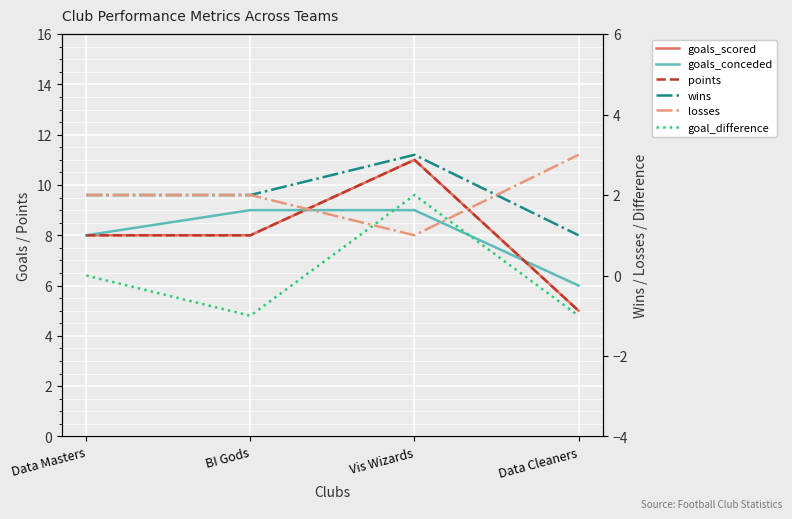

What is the minimum value for losses?

1